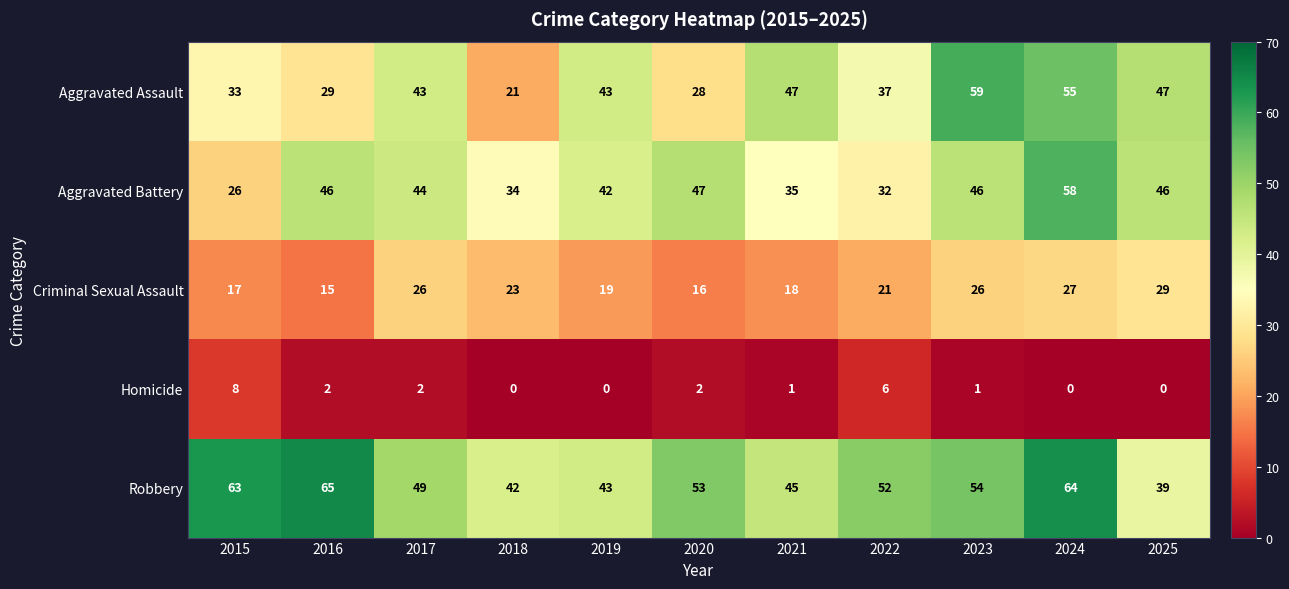

What is the difference between the second highest and second lowest values in the Criminal Sexual Assault series?

11